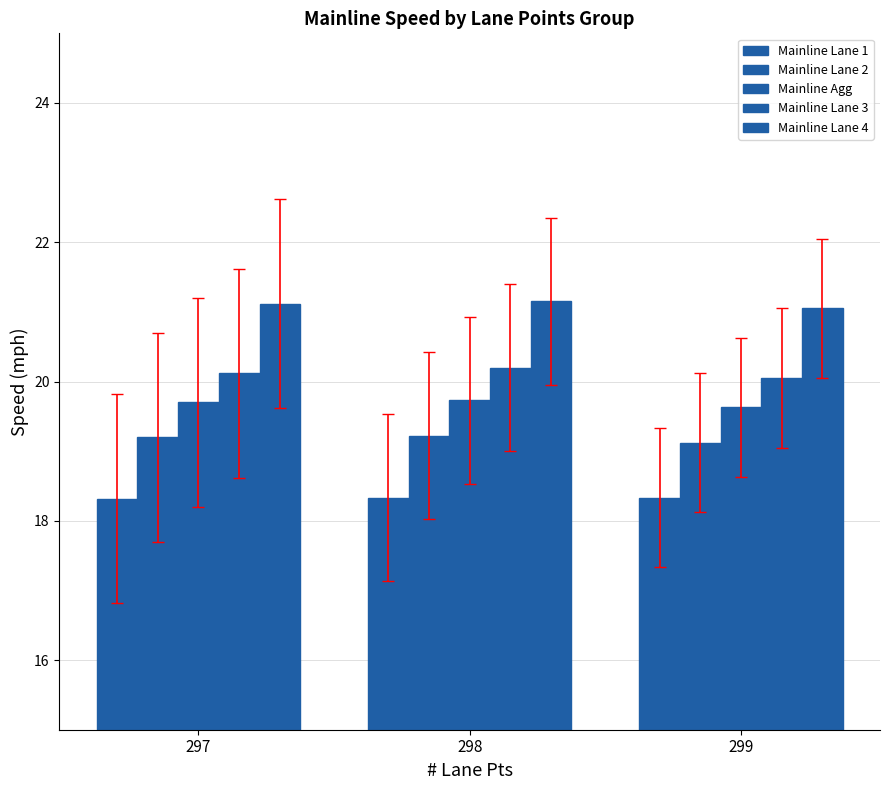

Is it true that Mainline Lane 3 equals 26.8 at 299?

False